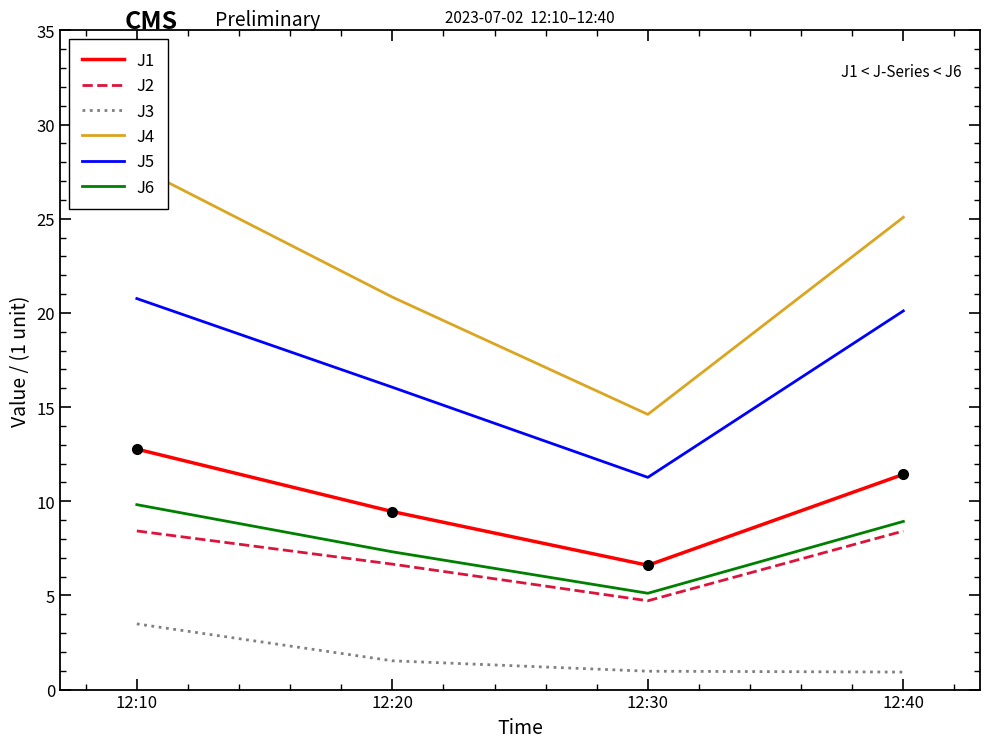

Which series has the largest range (max minus min)?

J4